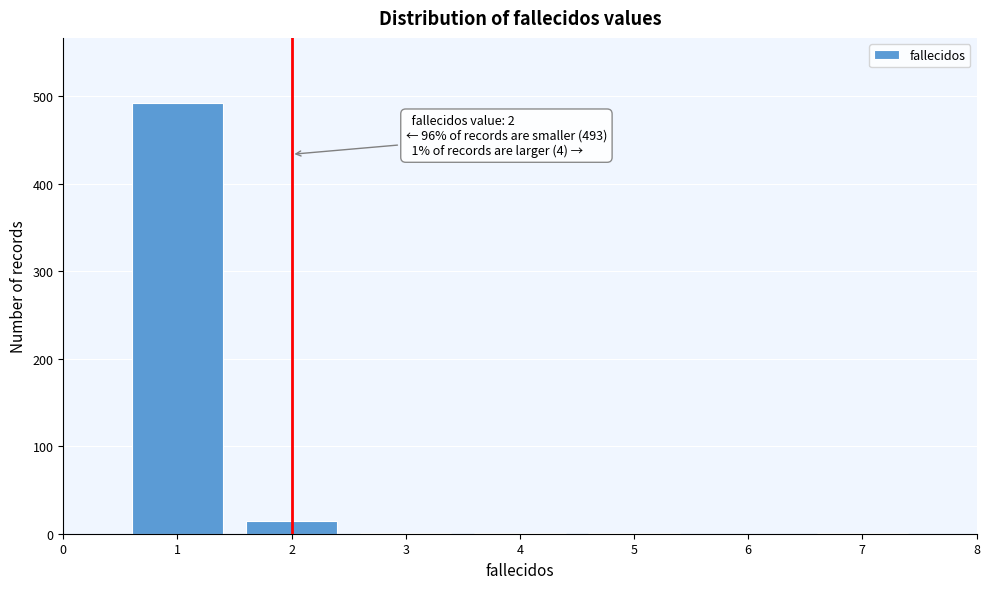

Over which range of the x-axis is the bar tallest?

0.5 to 1.5